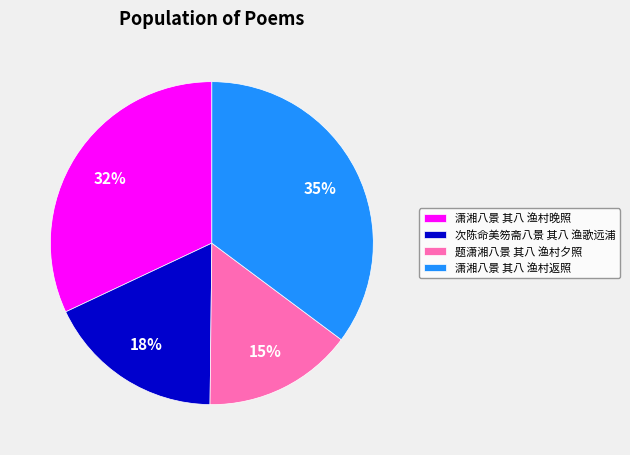

Count the number of slices in the pie.

4